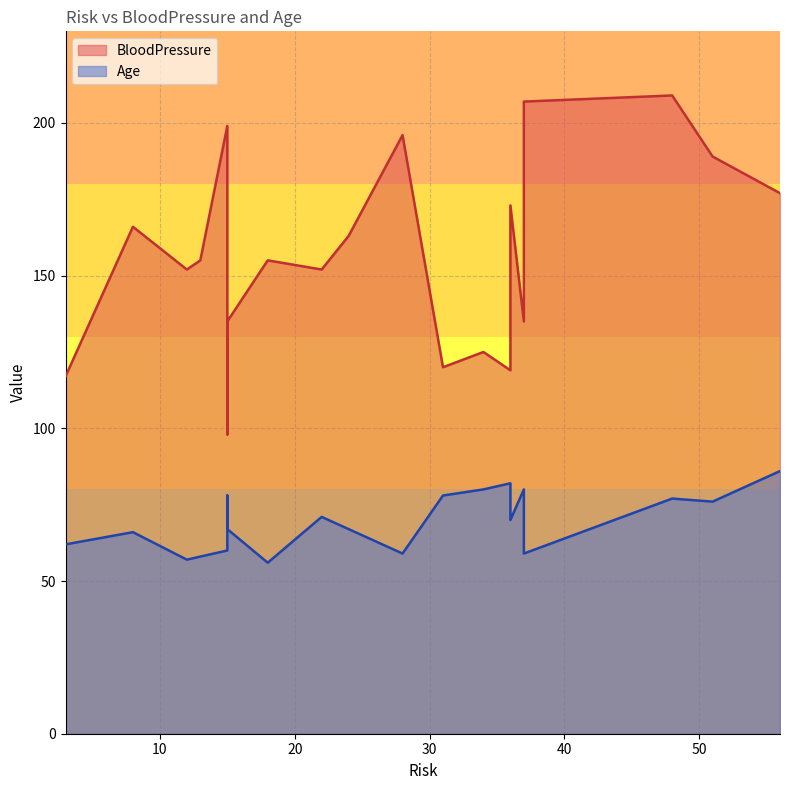

What are all the series names shown in the legend?

BloodPressure, Age